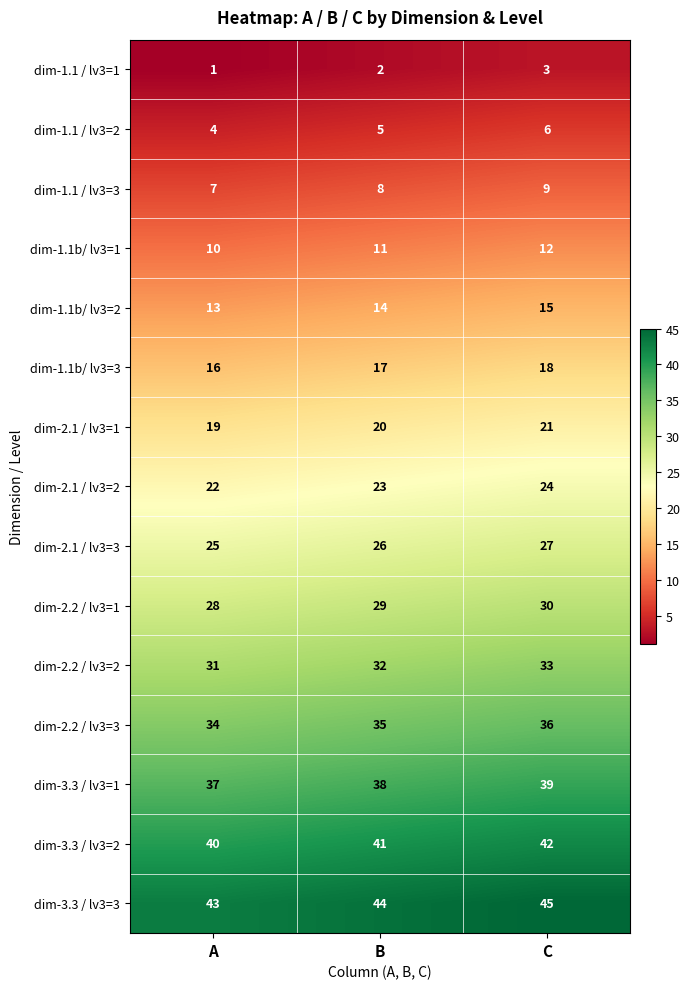

At which category is the sum across all series the highest?

C